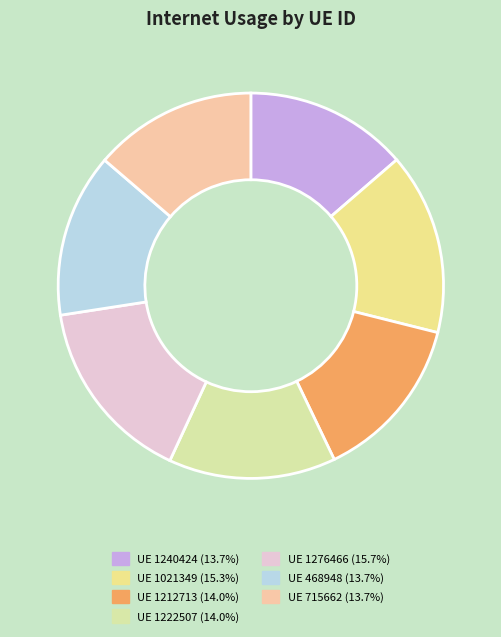

What is the smallest slice in the pie chart?

1240424